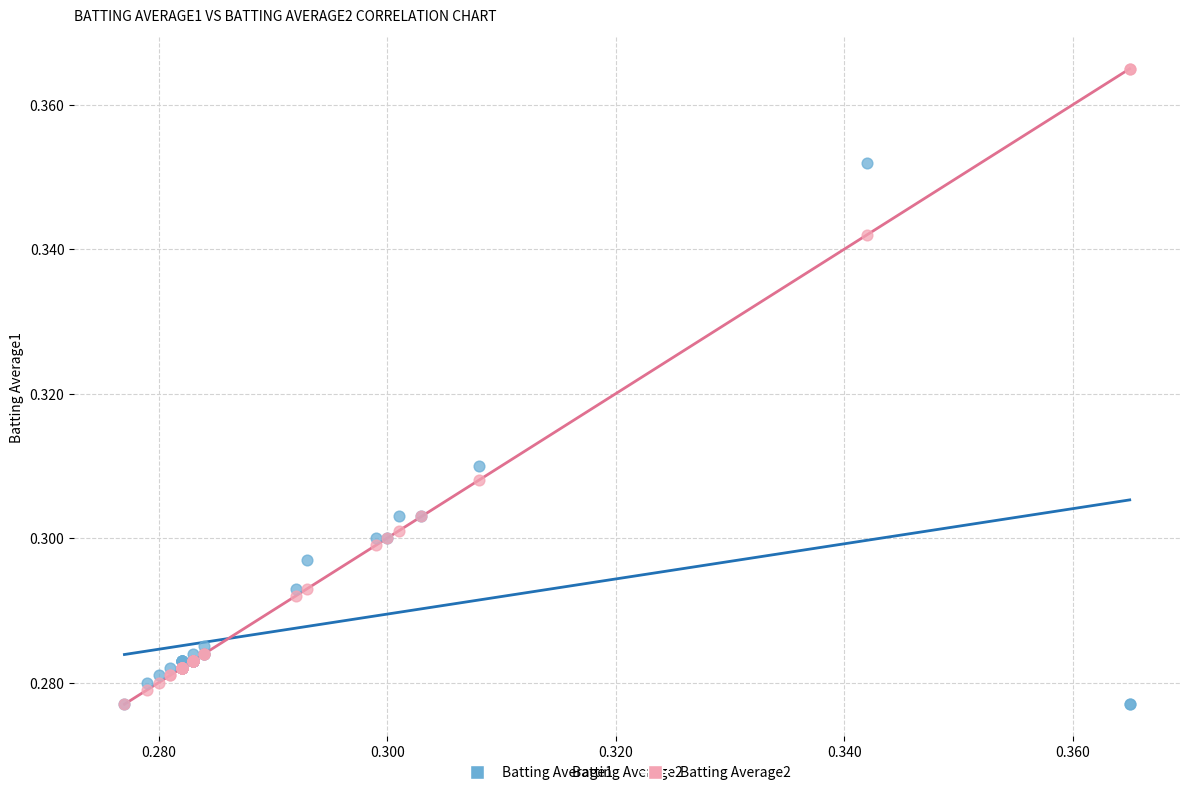

What are all the series names shown in the legend?

Batting Average1, Batting Average2